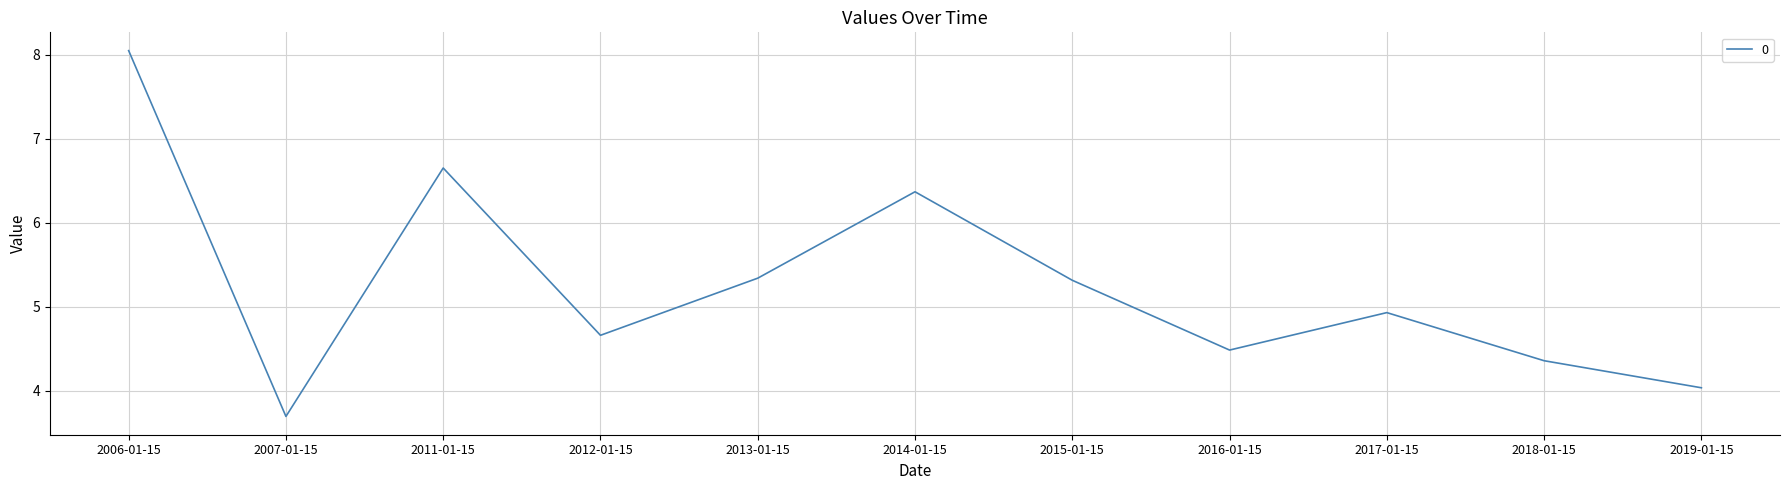

What position from the left is 2017-01-15?

9